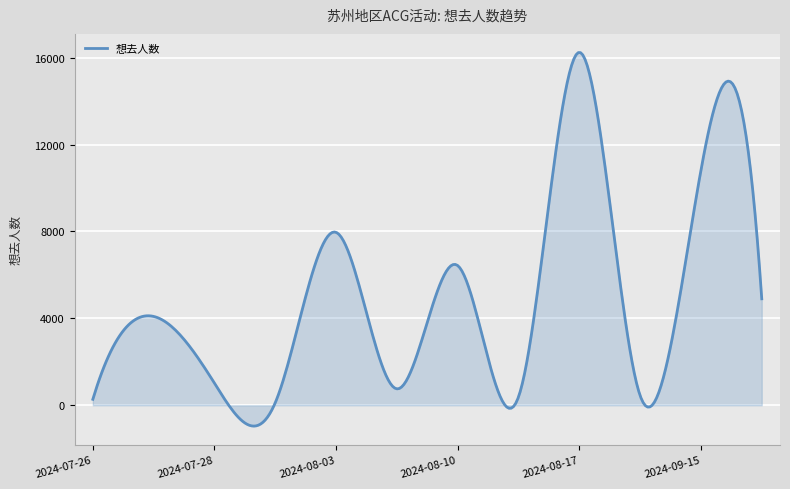

What is the difference between the maximum and minimum values?

17190.1